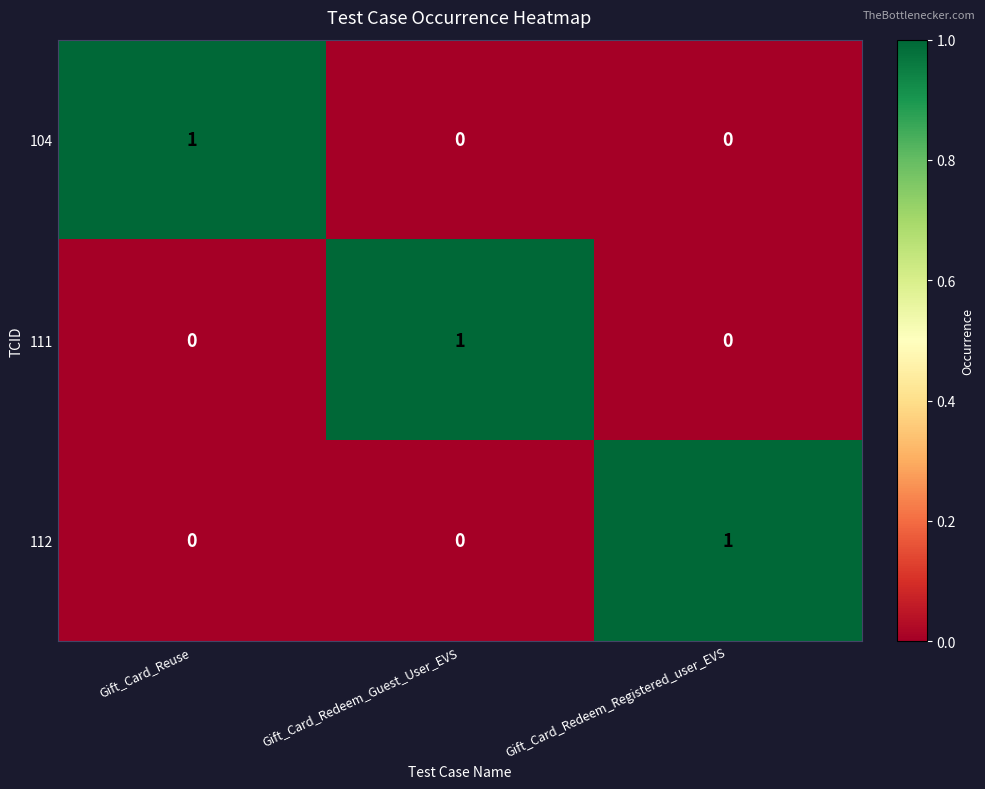

At which label does 104 reach its peak?

Gift_Card_Reuse